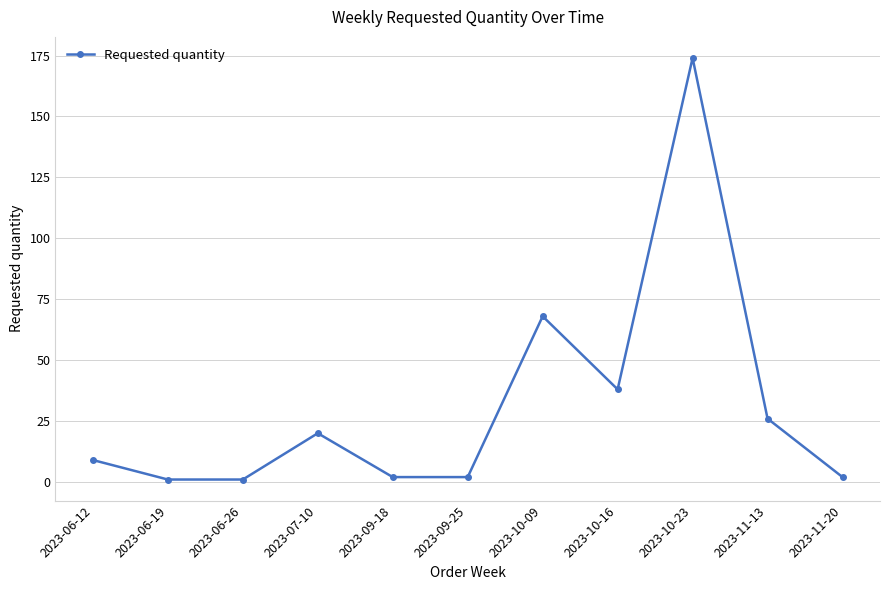

What is the sum of all values?

343